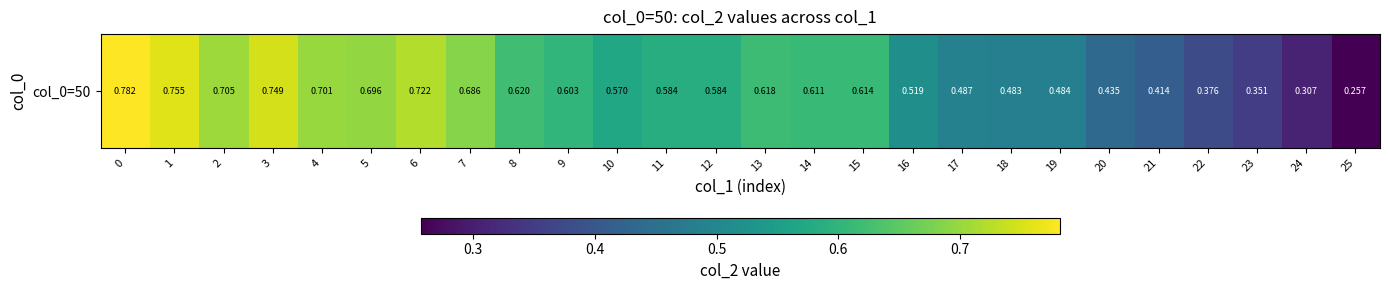

Rank the categories by value from highest to lowest.

0, 1, 3, 6, 2, 4, 5, 7, 8, 13, 15, 14, 9, 11, 12, 10, 16, 17, 19, 18, 20, 21, 22, 23, 24, 25